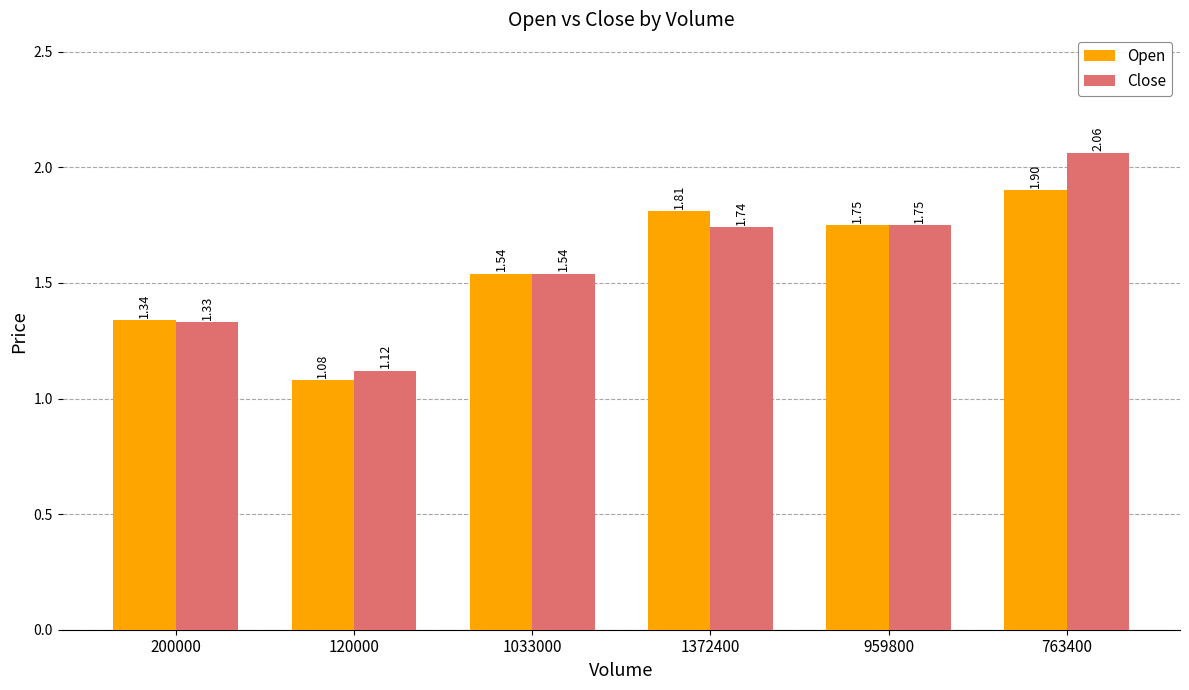

How many groups of bars are there?

6